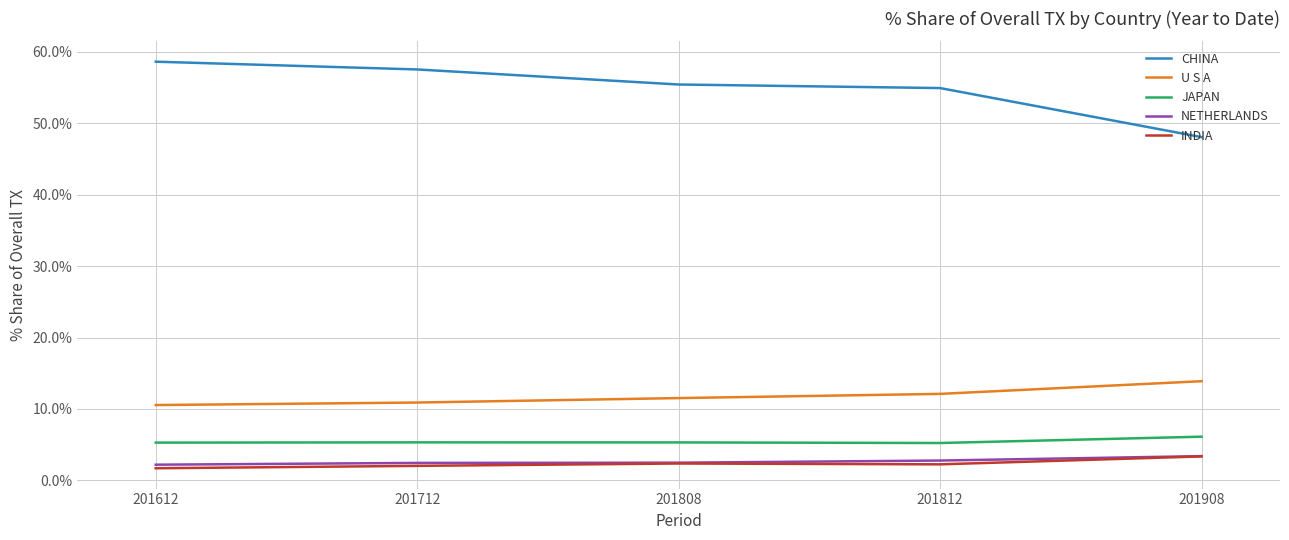

Count the NETHERLANDS values in the range 2 to 3.

4